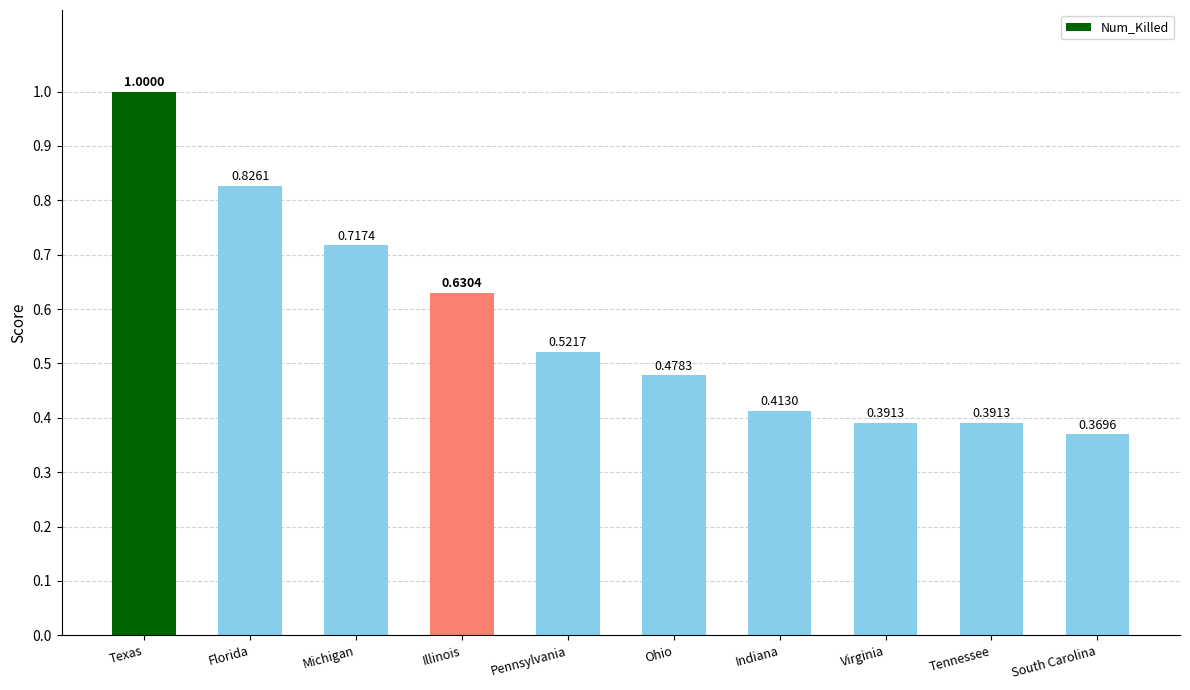

What is the sum of the values at Michigan and Virginia?

1.1